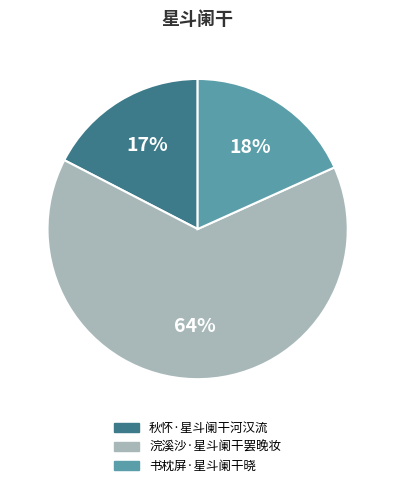

Do 浣溪沙·星斗阑干罢晚妆 and 秋怀·星斗阑干河汉流 together represent more than half of the pie?

Yes